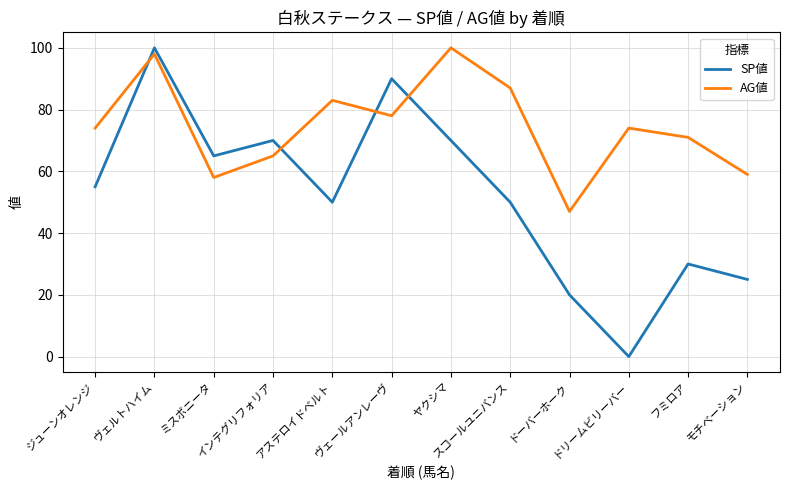

What is the maximum value shown in the chart?

100